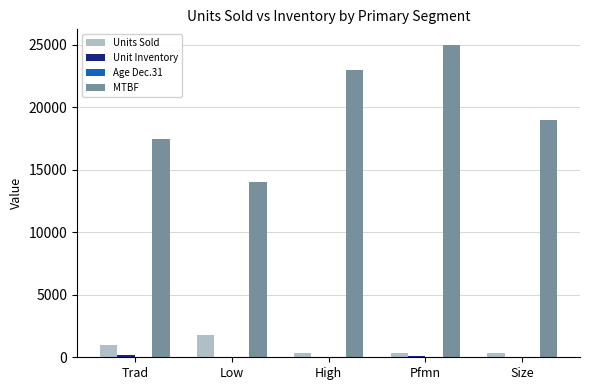

What is the maximum value shown in the chart?

25000.0